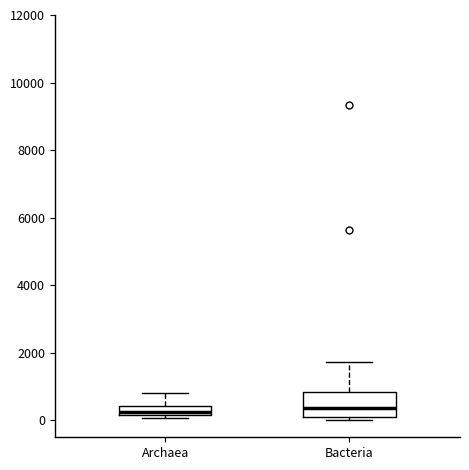

Where is the lower edge of the box for Bacteria on the y-axis? The values are not printed on the chart, so give them approximately, as read against the axis.

0